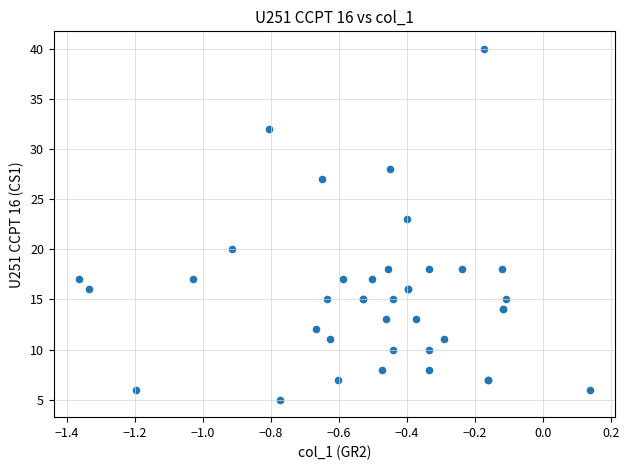

What Y value in the scatter plot is closest to 22?

23